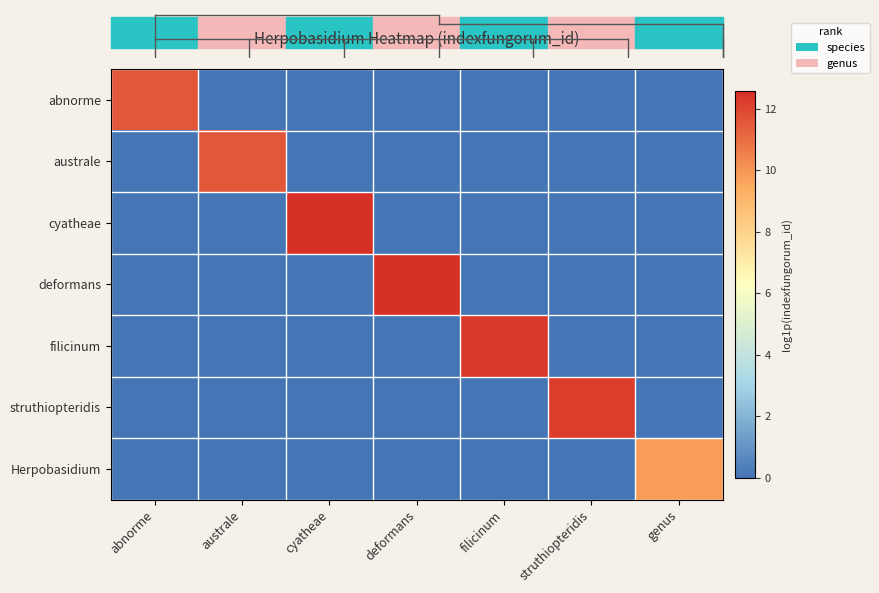

Which series has the widest spread of values?

deformans